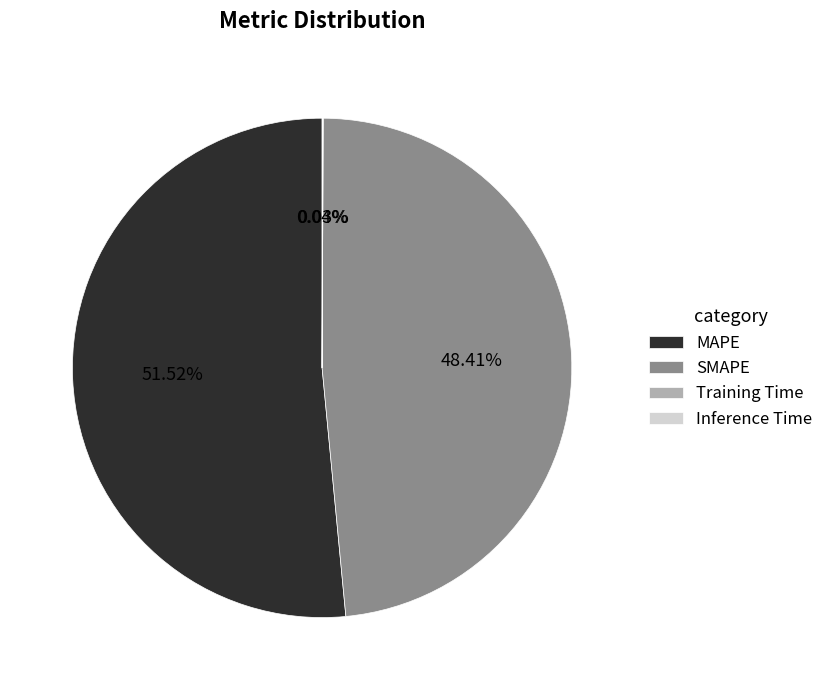

Does any single category account for the majority?

Yes